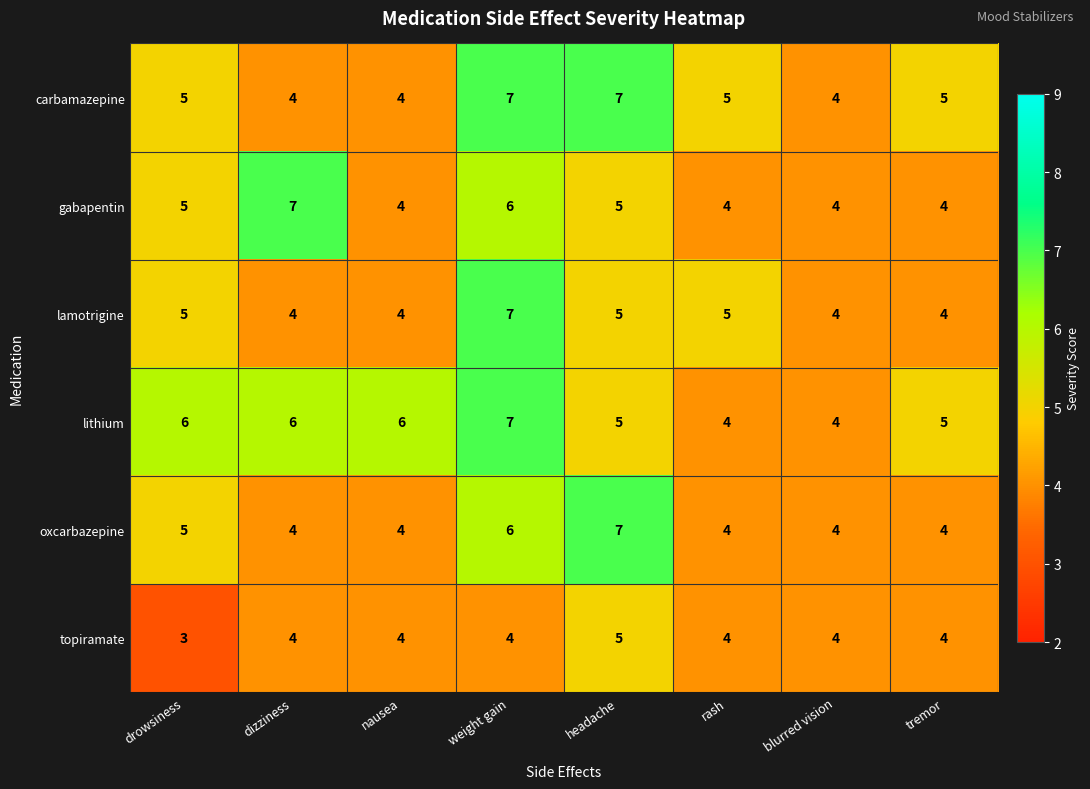

What is the total value across all series at tremor?

26